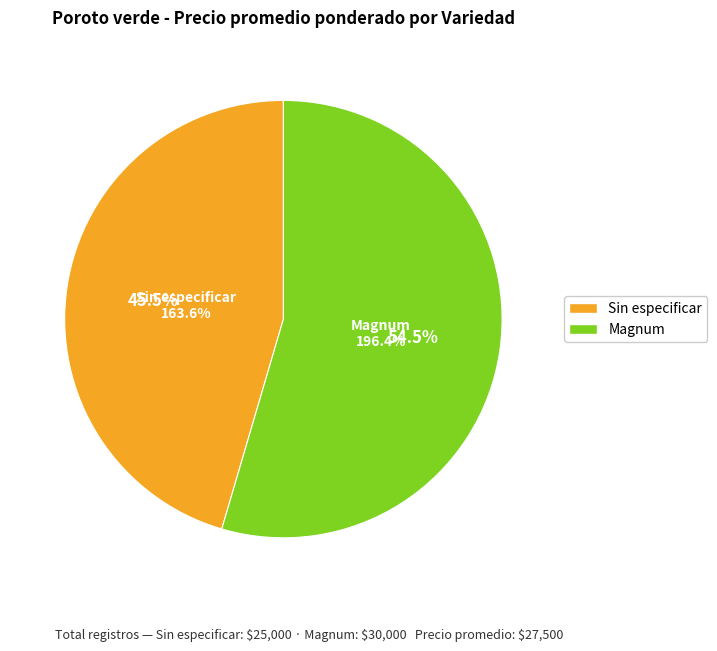

What percentage is NOT represented by Magnum?

45.5%